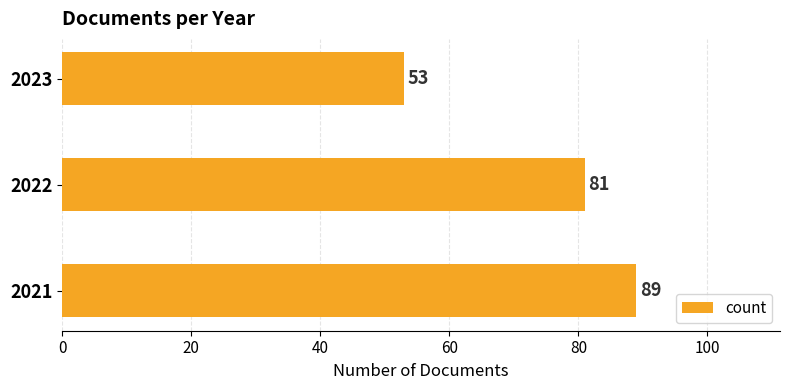

What is the greatest value displayed?

89